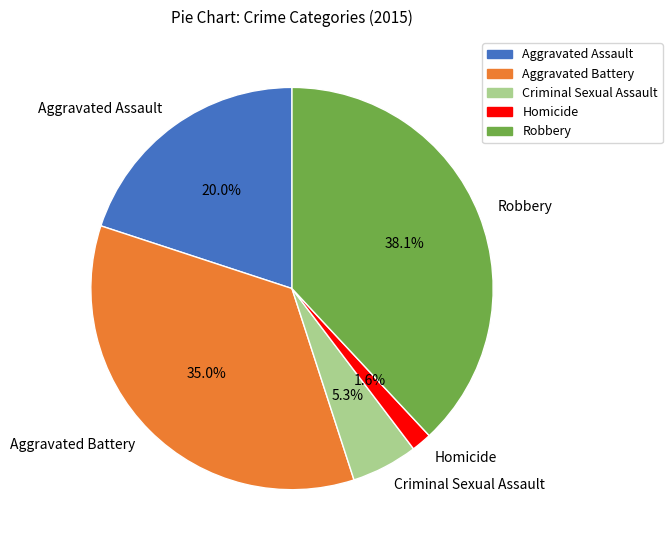

Is Aggravated Assault the majority of the pie?

No